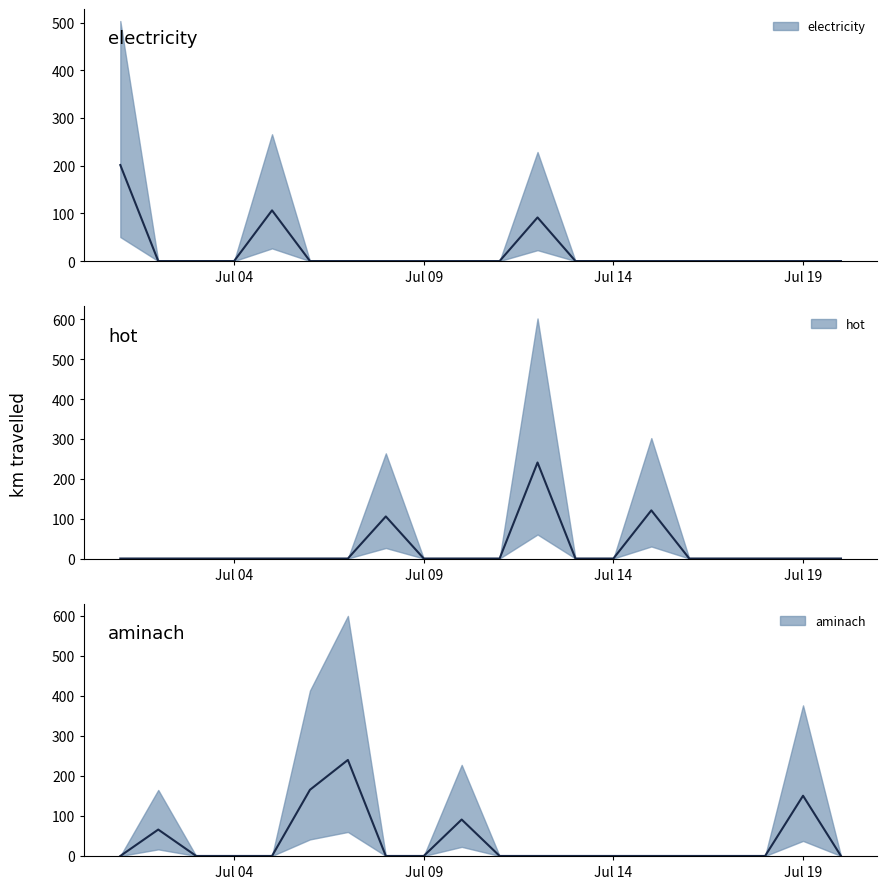

True or false: electricity median has a value of -87.8 at 12.

False